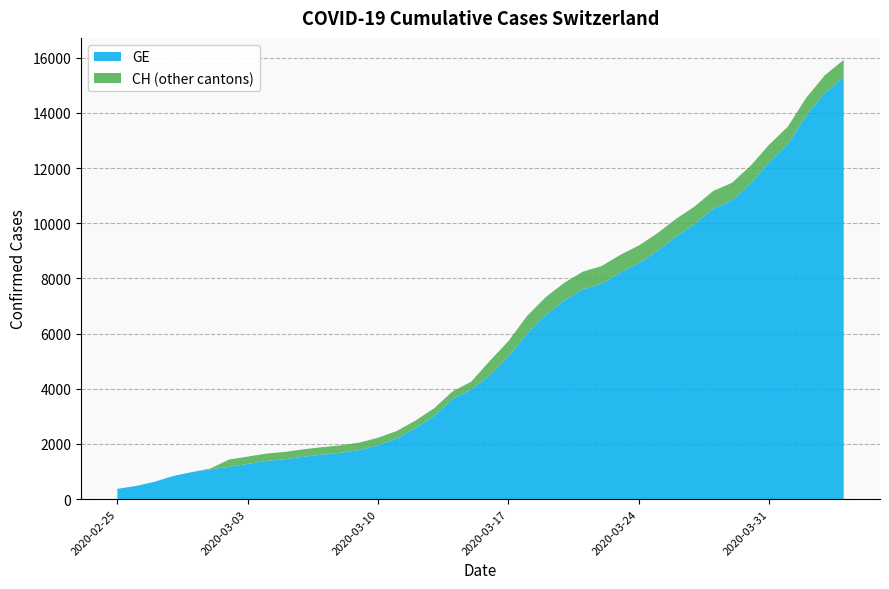

Reading left to right, extract all data points from this chart.

GE: 2020-02-25=375	2020-02-26=479	2020-02-27=630	2020-02-28=840	2020-02-29=981	2020-03-01=1083	2020-03-02=1171	2020-03-03=1278	2020-03-04=1384	2020-03-05=1447	2020-03-06=1538	2020-03-07=1614	2020-03-08=1681	2020-03-09=1780	2020-03-10=1955	2020-03-11=2201	2020-03-12=2574	2020-03-13=3010	2020-03-14=3627	2020-03-15=3978	2020-03-16=4485	2020-03-17=5174	2020-03-18=6002	2020-03-19=6681	2020-03-20=7205	2020-03-21=7607	2020-03-22=7807	2020-03-23=8213	2020-03-24=8554	2020-03-25=9000	2020-03-26=9520	2020-03-27=9971	2020-03-28=10533	2020-03-29=10825	2020-03-30=11444	2020-03-31=12210	2020-04-01=12863	2020-04-02=13919	2020-04-03=14733	2020-04-04=15284
CH: 2020-02-25=375	2020-02-26=479	2020-02-27=630	2020-02-28=840	2020-02-29=981	2020-03-01=1113	2020-03-02=1436	2020-03-03=1544	2020-03-04=1652	2020-03-05=1715	2020-03-06=1809	2020-03-07=1885	2020-03-08=1952	2020-03-09=2051	2020-03-10=2226	2020-03-11=2472	2020-03-12=2845	2020-03-13=3291	2020-03-14=3908	2020-03-15=4259	2020-03-16=5012	2020-03-17=5731	2020-03-18=6644	2020-03-19=7323	2020-03-20=7847	2020-03-21=8249	2020-03-22=8449	2020-03-23=8855	2020-03-24=9196	2020-03-25=9642	2020-03-26=10162	2020-03-27=10613	2020-03-28=11175	2020-03-29=11467	2020-03-30=12086	2020-03-31=12852	2020-04-01=13505	2020-04-02=14561	2020-04-03=15375	2020-04-04=15926